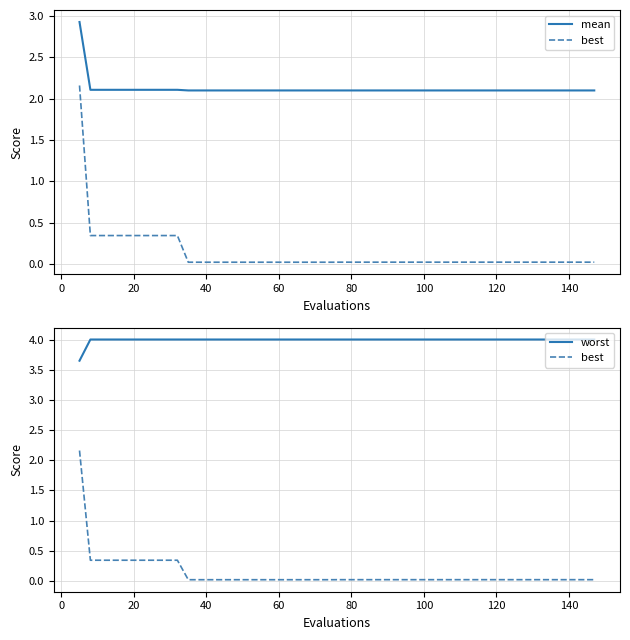

True or false: best and worst cross at least once.

False